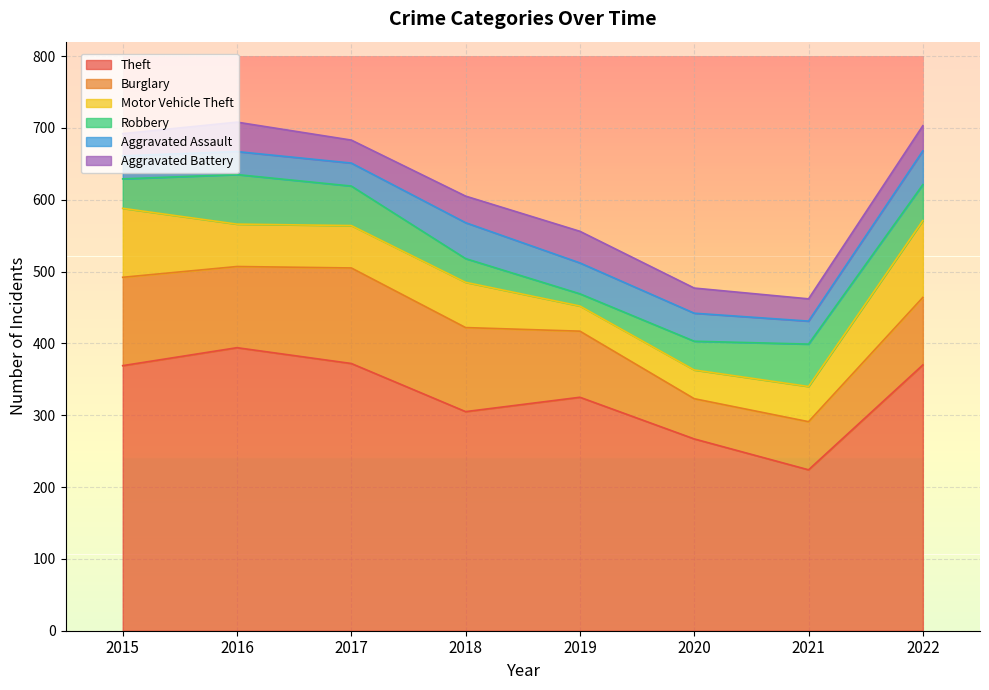

Is the value of Motor Vehicle Theft at 2015 greater than the value of Burglary at 2015?

No